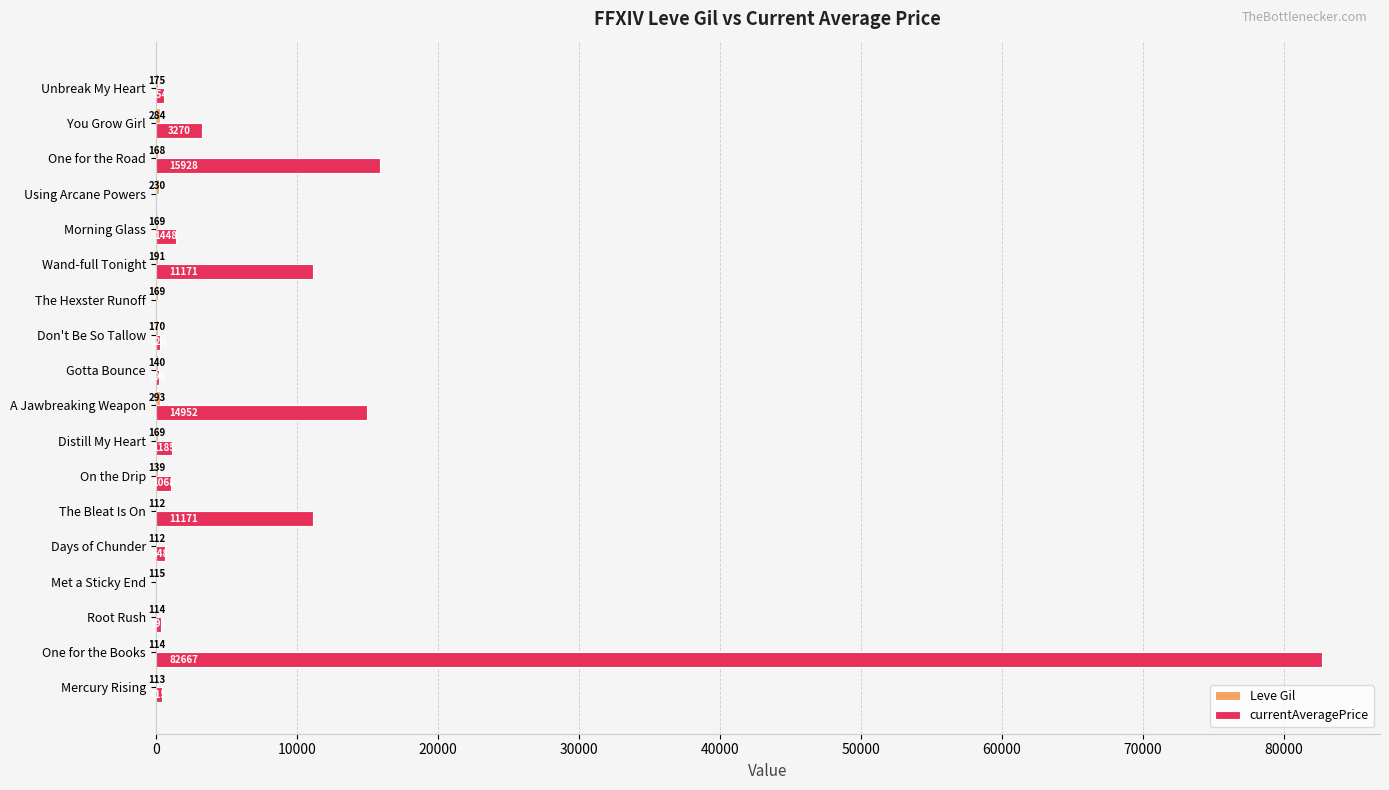

At which category does the chart reach its peak across all series?

One for the Books